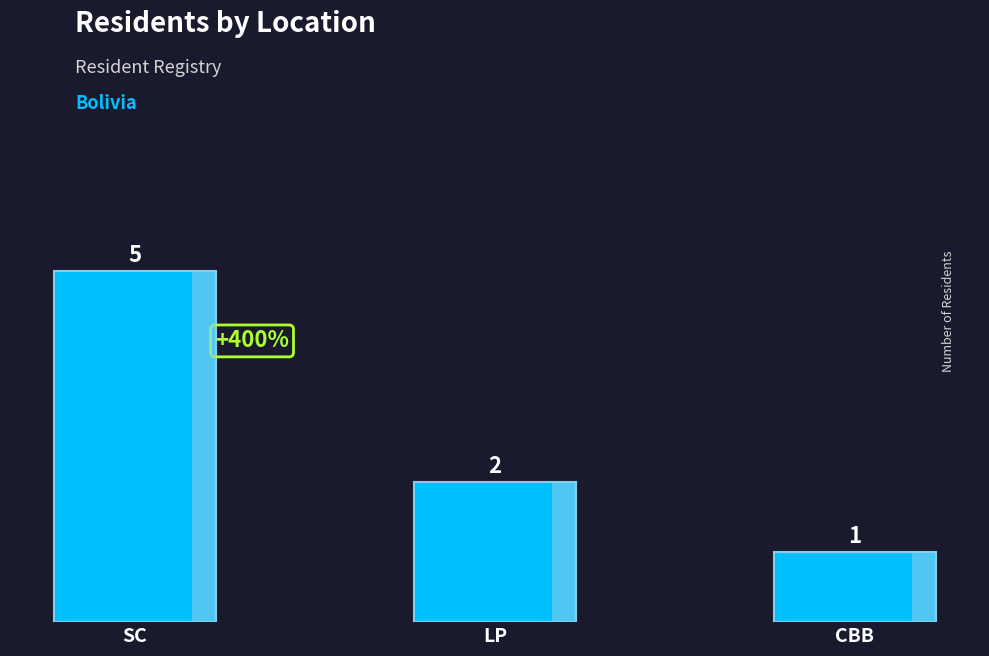

At which category does the chart reach its minimum across all series?

CBB